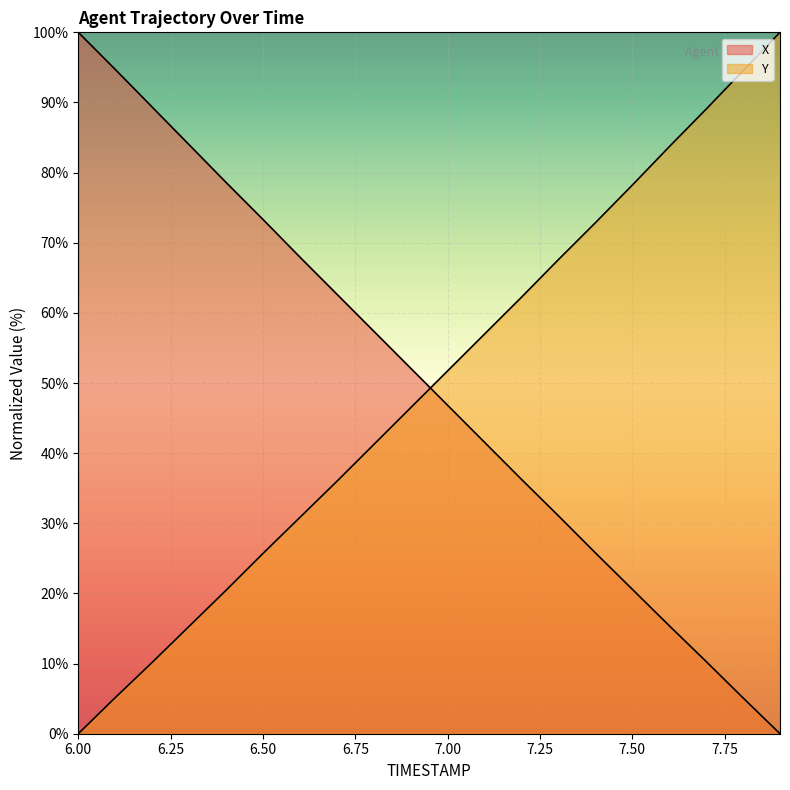

List the labels in order of Y value, largest first.

7.9, 7.8, 7.7, 7.6, 7.5, 7.4, 7.3, 7.2, 7.1, 7.0, 6.9, 6.8, 6.7, 6.6, 6.5, 6.4, 6.3, 6.2, 6.1, 6.0